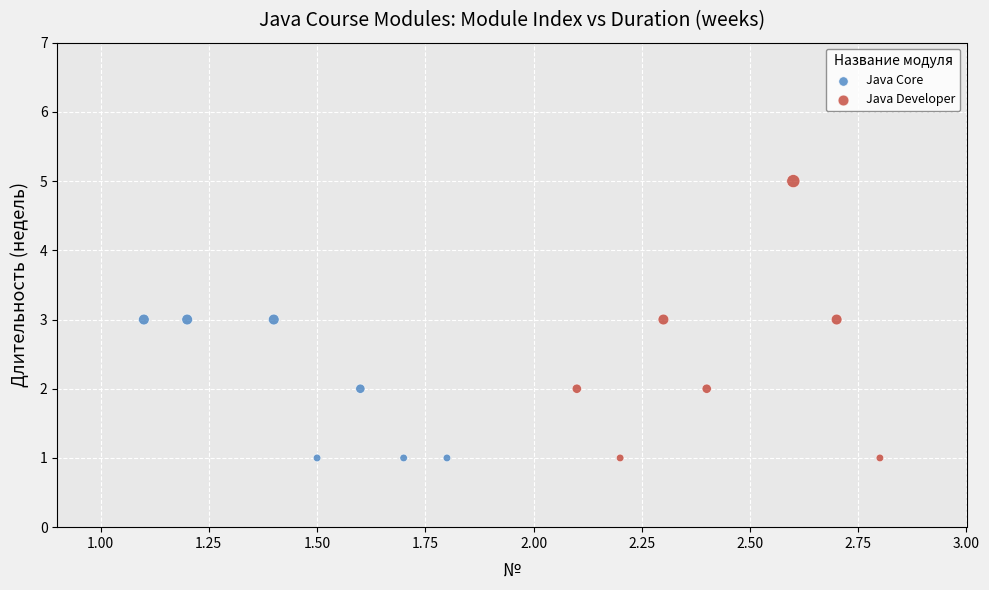

Which series contains the highest Y value?

Java Developer